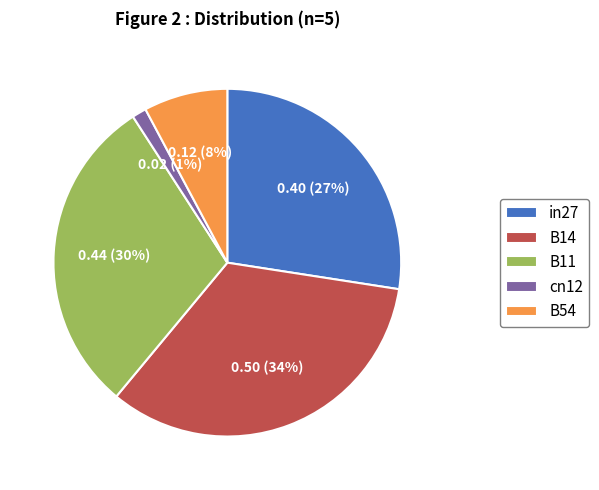

To the nearest percent, what percentage of the pie is in27?

27%